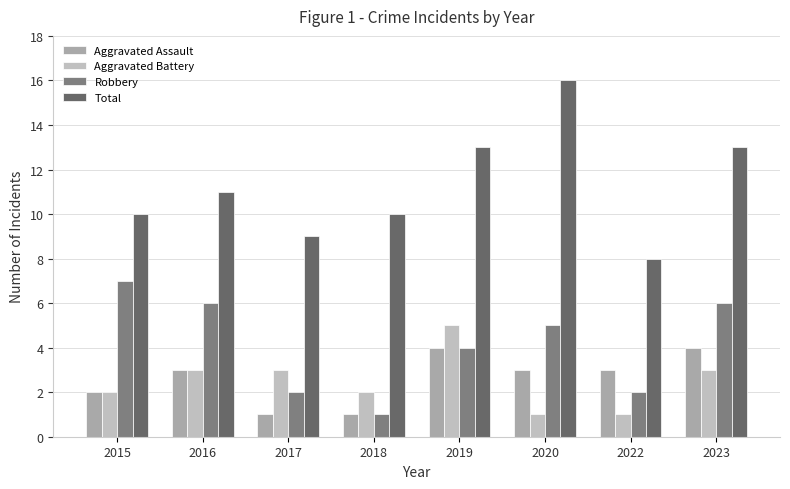

At how many categories does at least one series exceed 3?

8